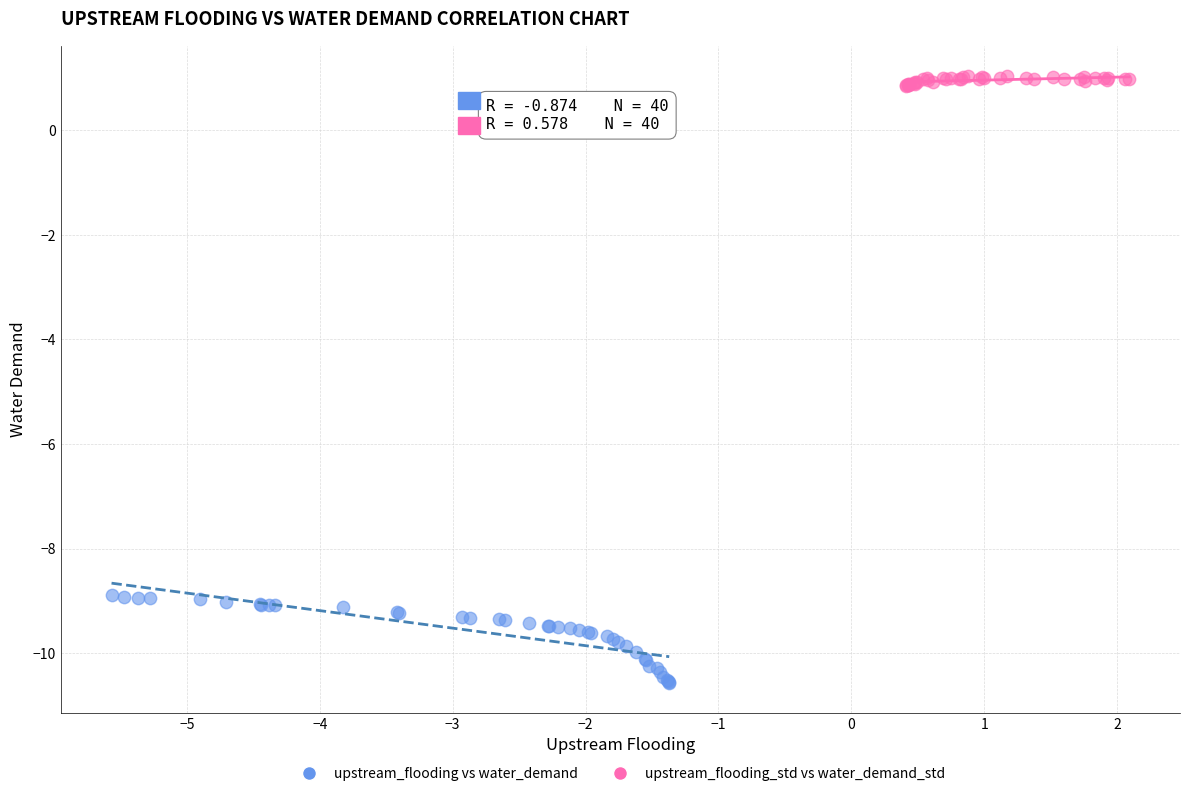

Which series reaches the minimum Y coordinate?

upstream_flooding vs water_demand